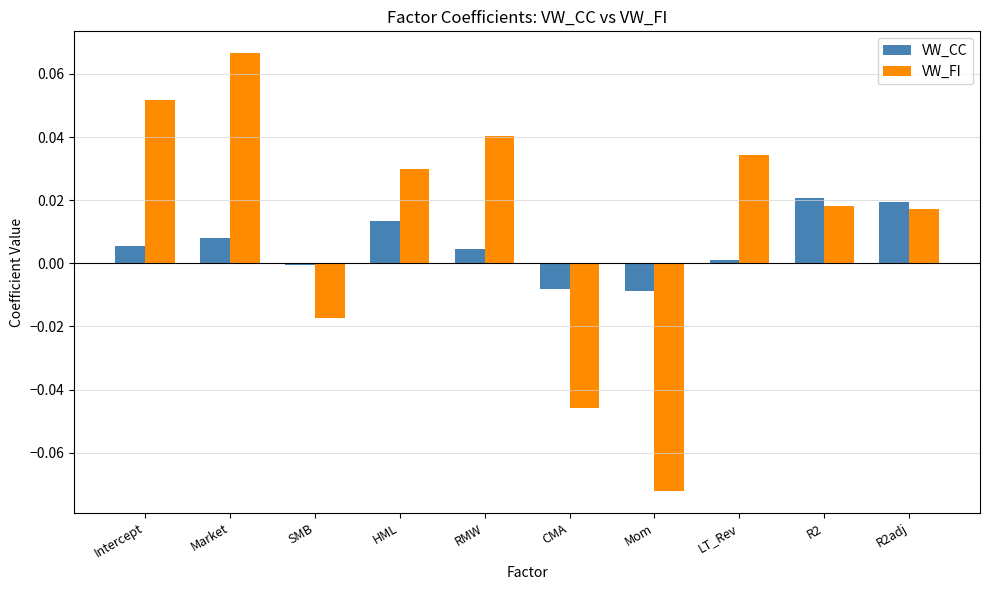

Which label corresponds to the largest value in the chart?

Market